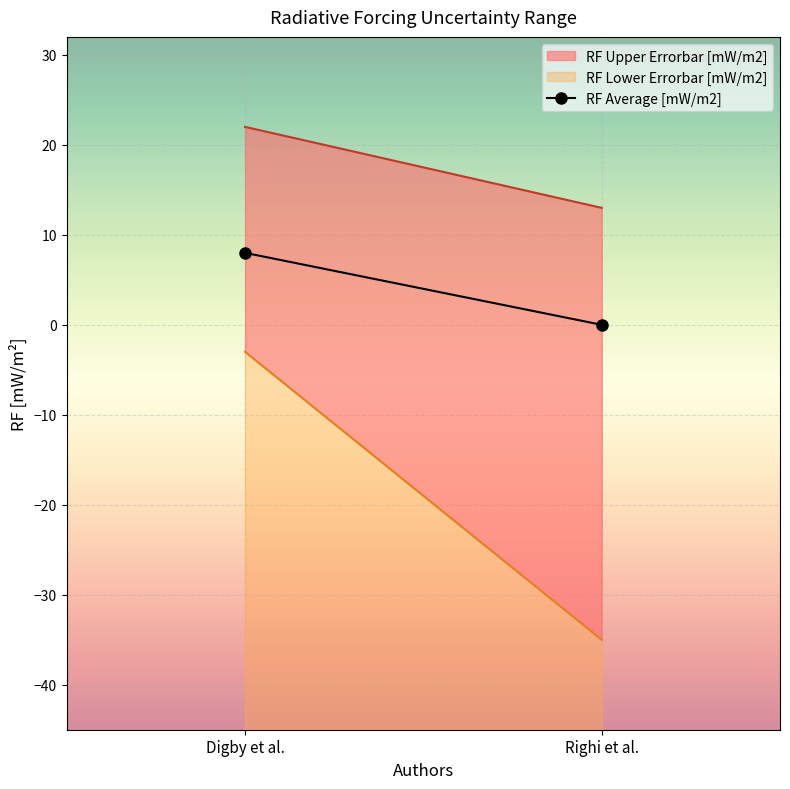

What is the sum of all values?

8